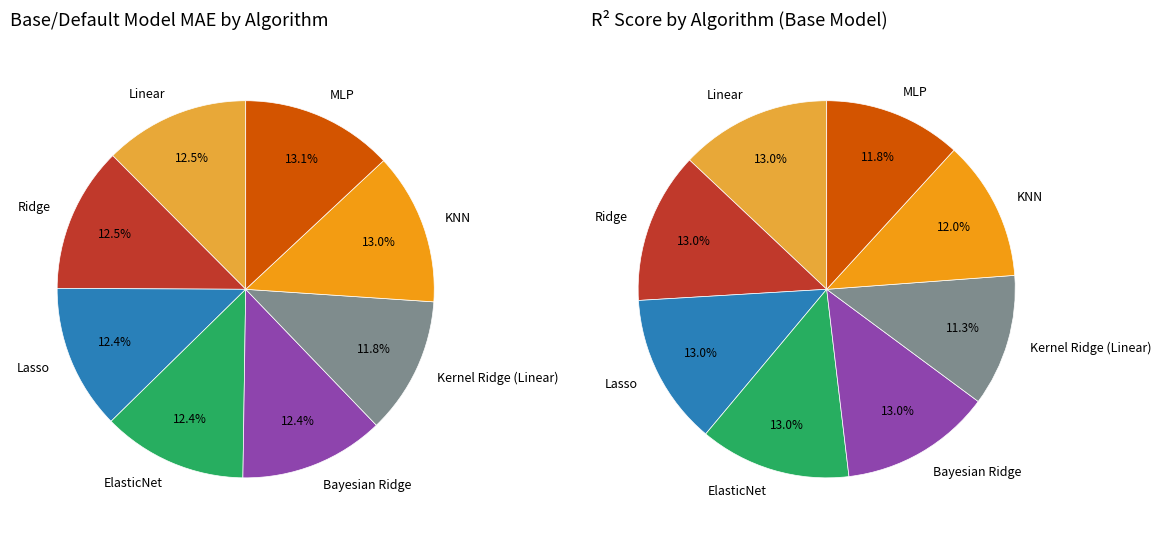

What percentage is the Lasso slice, to the nearest percent?

12%